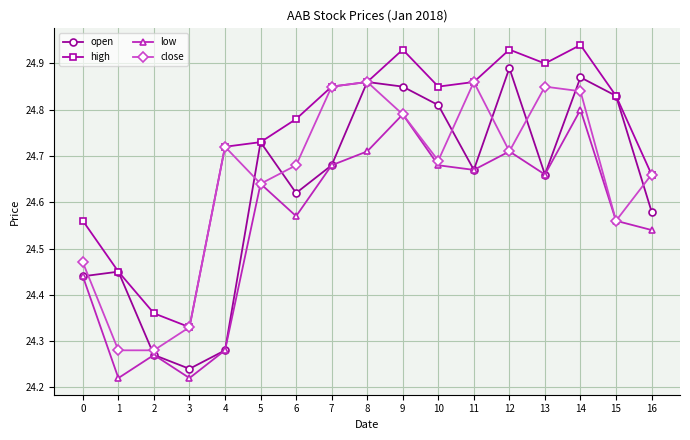

Rank the series by their maximum value, from lowest to highest.

low, close, open, high